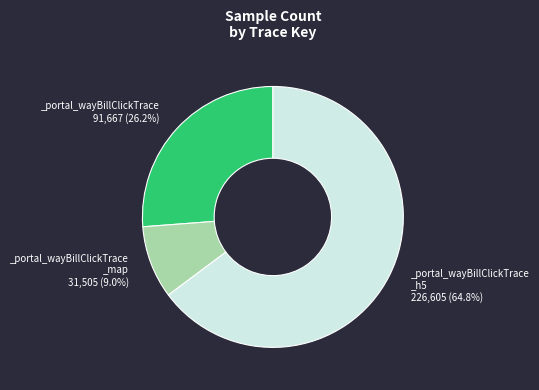

Is there a majority slice in this chart?

Yes